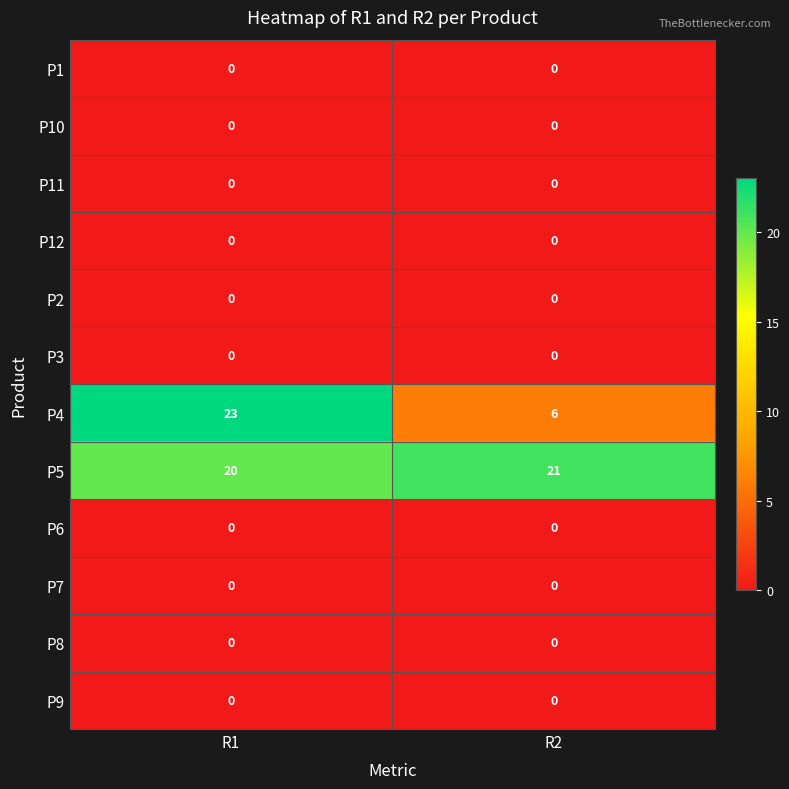

At which category is the sum across all series the highest?

R1